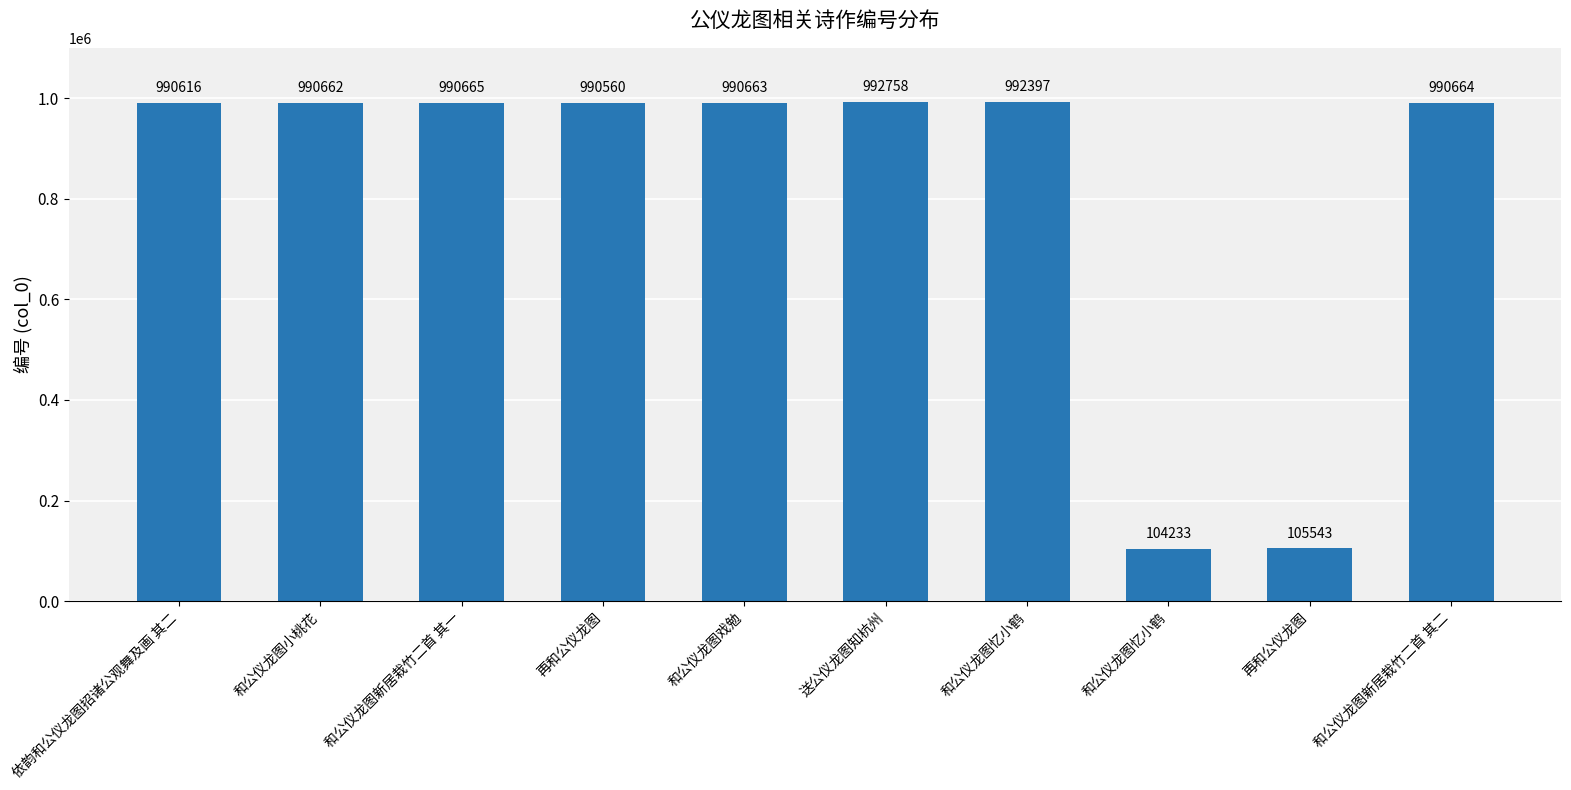

What is the difference between the values at 再和公仪龙图 and 和公仪龙图小桃花?

102